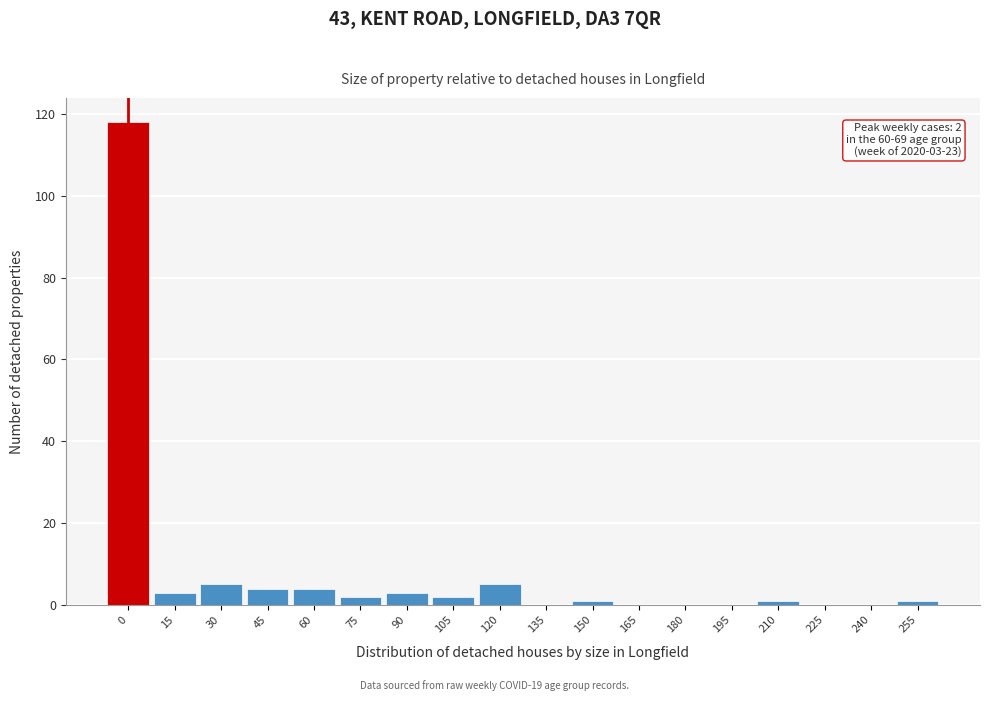

Reading right to left, extract all data points from this chart.

255=1	240=0	225=0	210=1	195=0	180=0	165=0	150=1	135=0	120=5	105=2	90=3	75=2	60=4	45=4	30=5	15=3	0=118